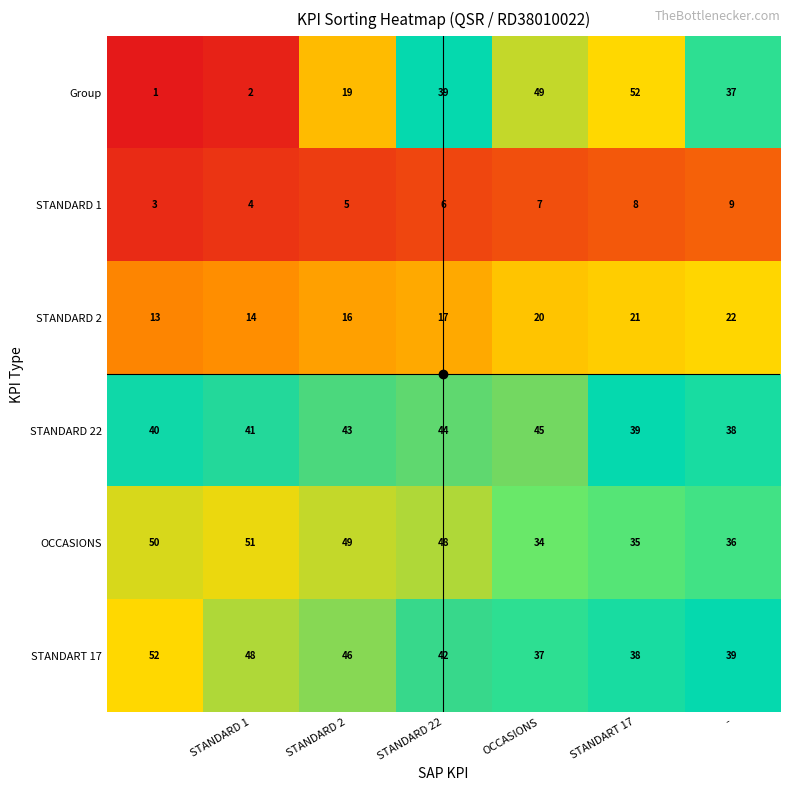

What is the greatest value displayed?

52